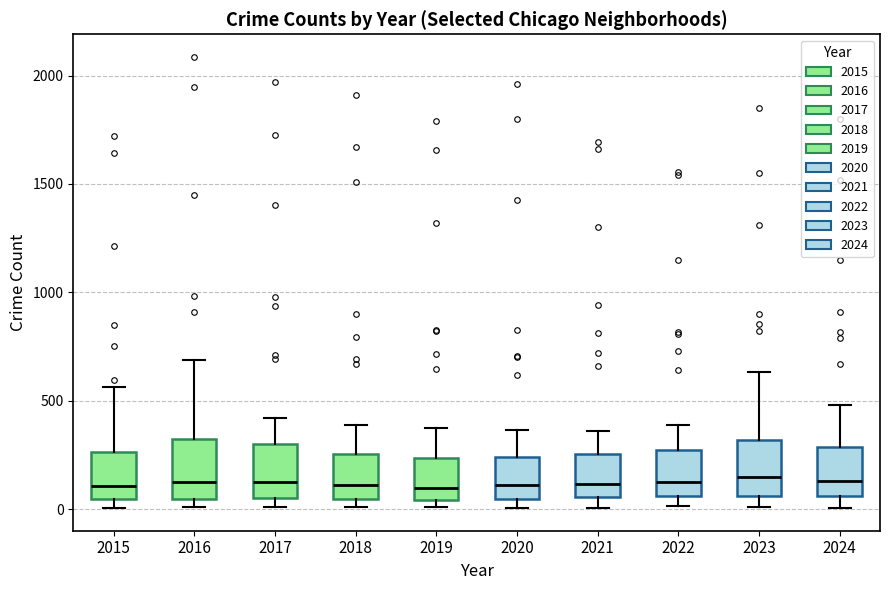

Where does the upper whisker of the box at x = 2022 end on the y-axis? The values are not printed on the chart, so give them approximately, as read against the axis.

400